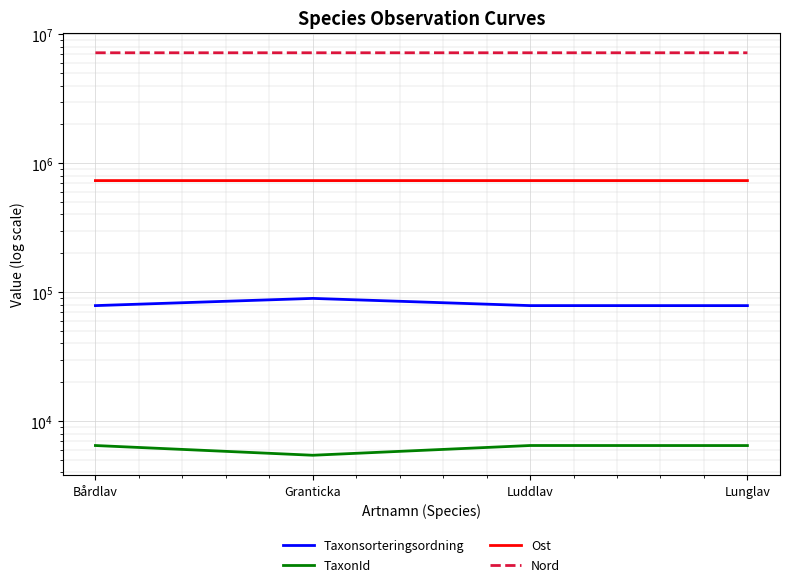

What is the greatest value displayed?

7182079.8